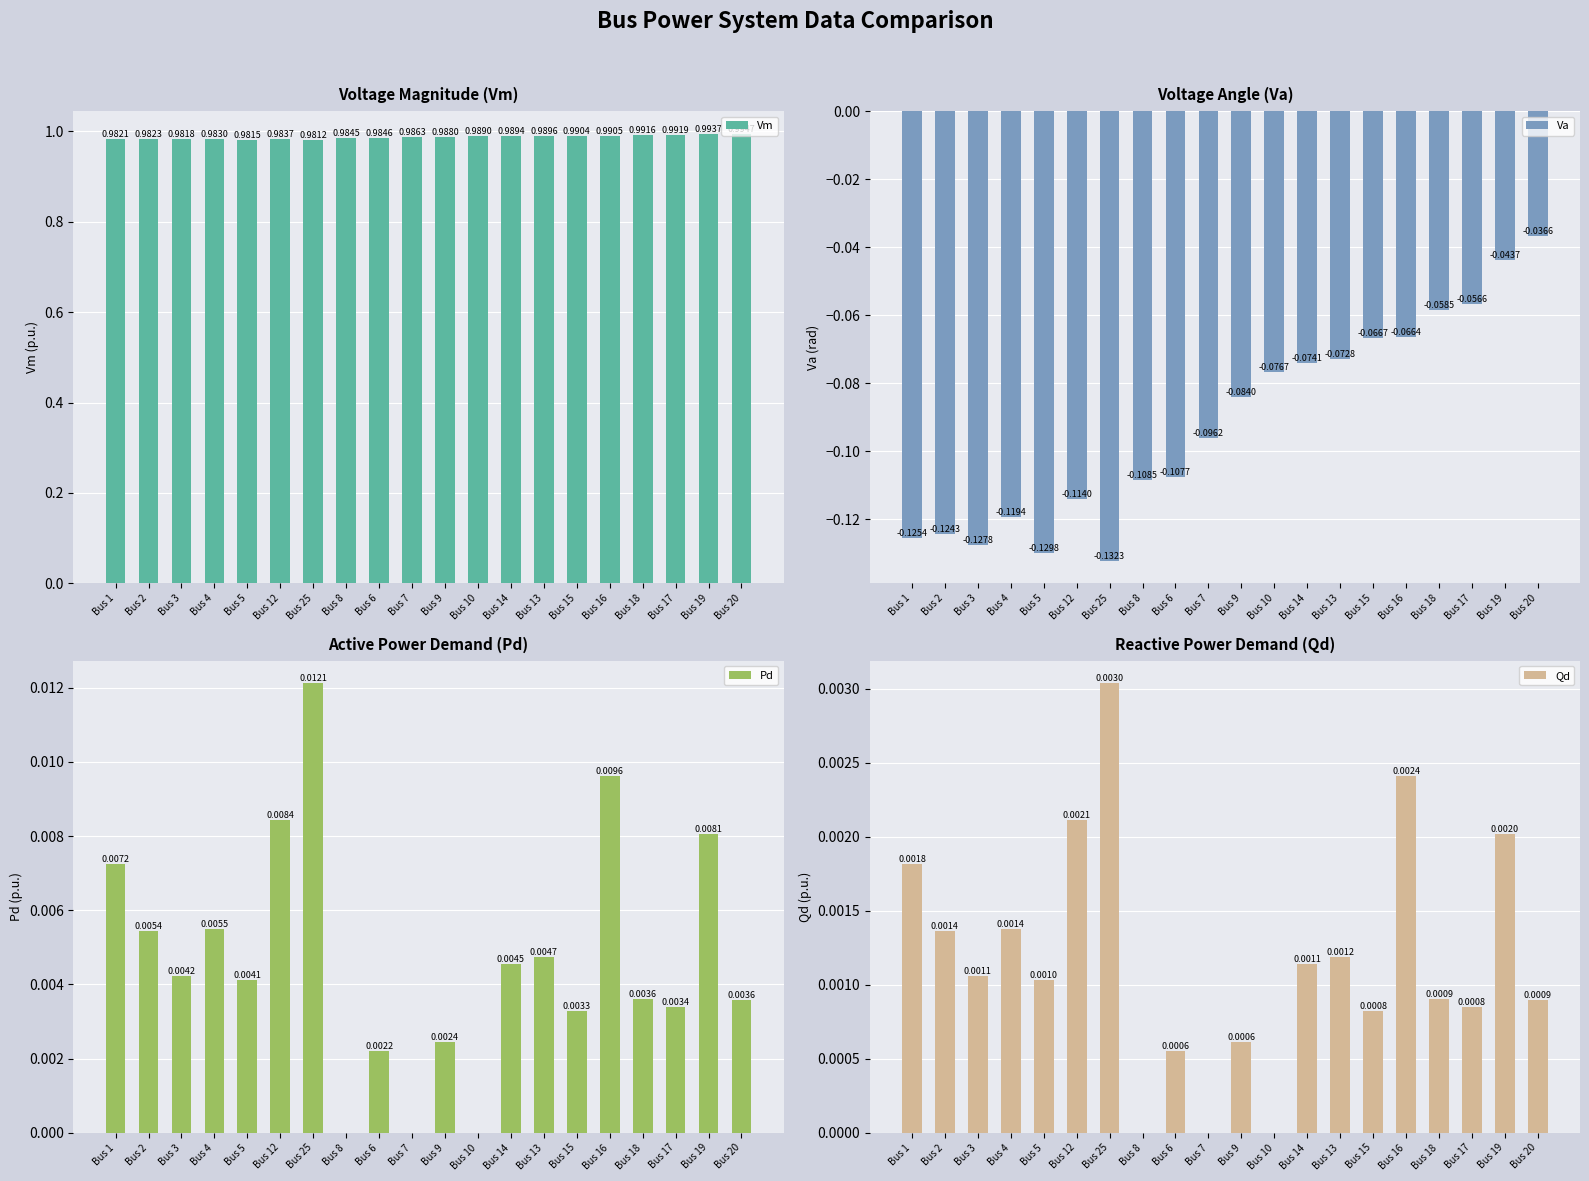

What is the average value of the Vm series?

1.0